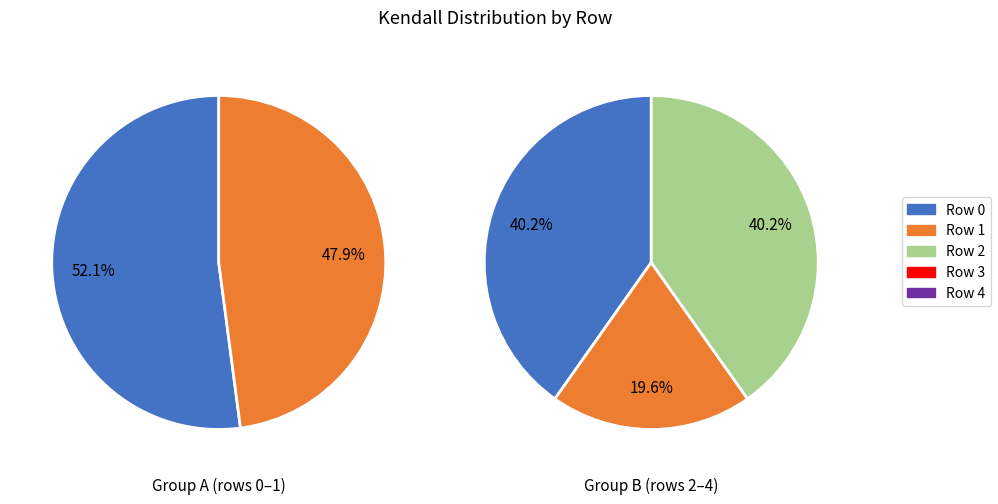

True or false: 0 accounts for 2% of the total.

False